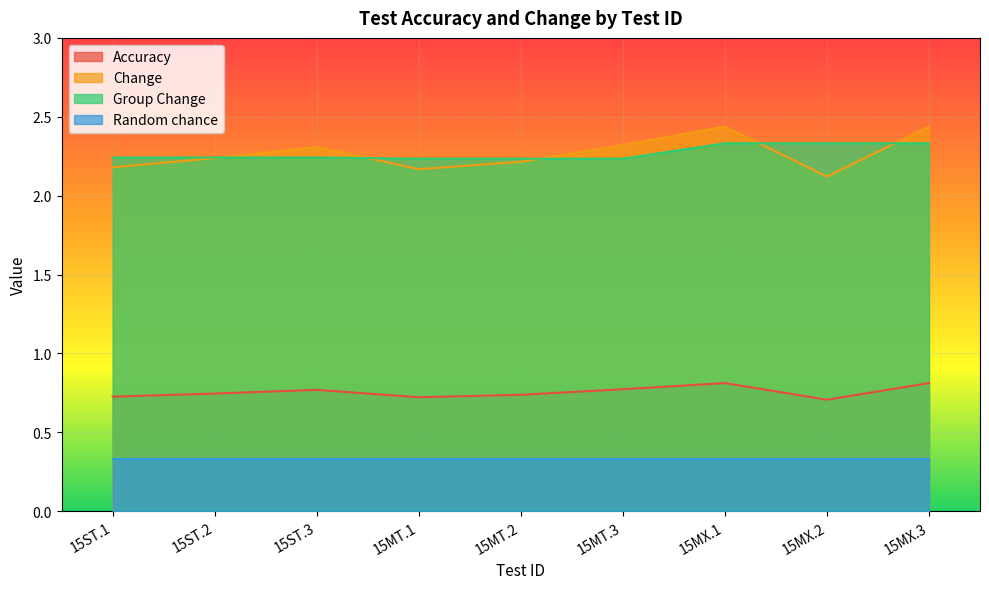

At which category does the chart reach its peak across all series?

15MX.1